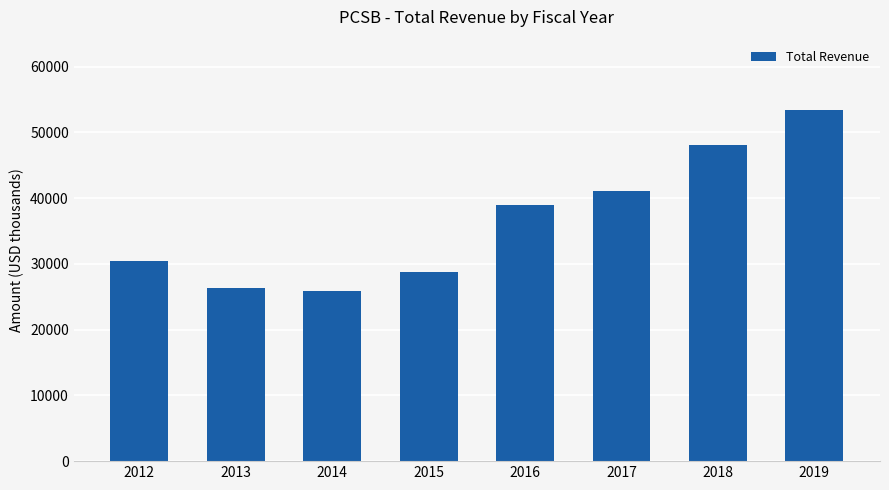

True or false: the data shows 67516 at 2018.

False